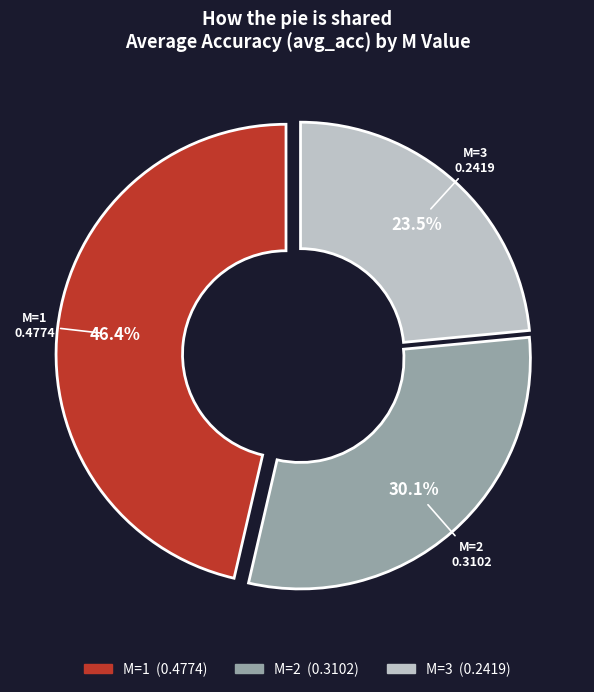

Count the number of slices in the pie.

3